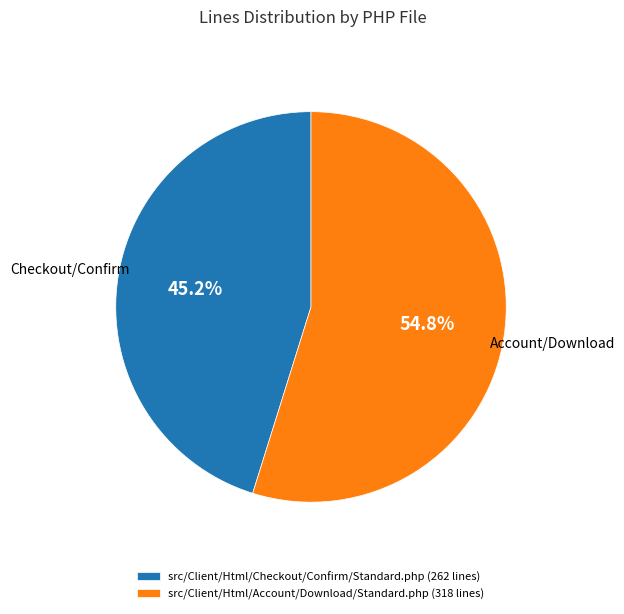

To the nearest percent, what portion does src/Client/Html/Account/Download/Standard.php represent?

55%